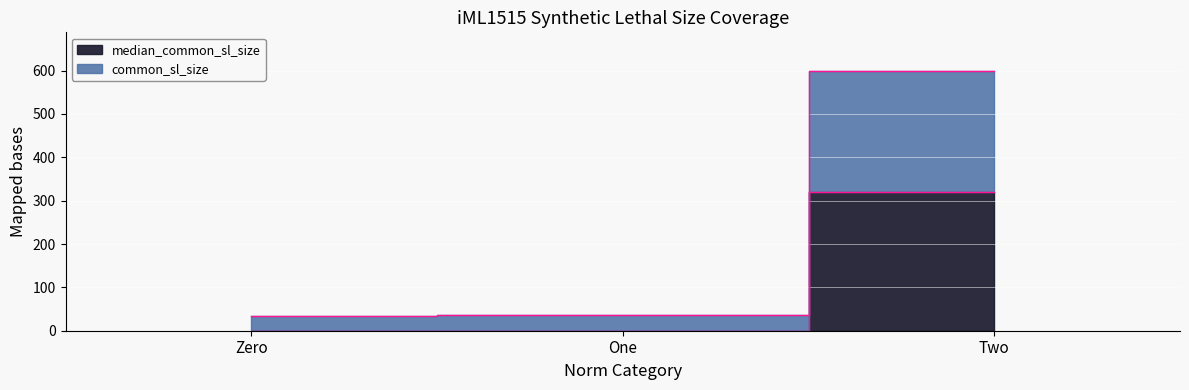

At which label does common_sl_size reach its peak?

Two